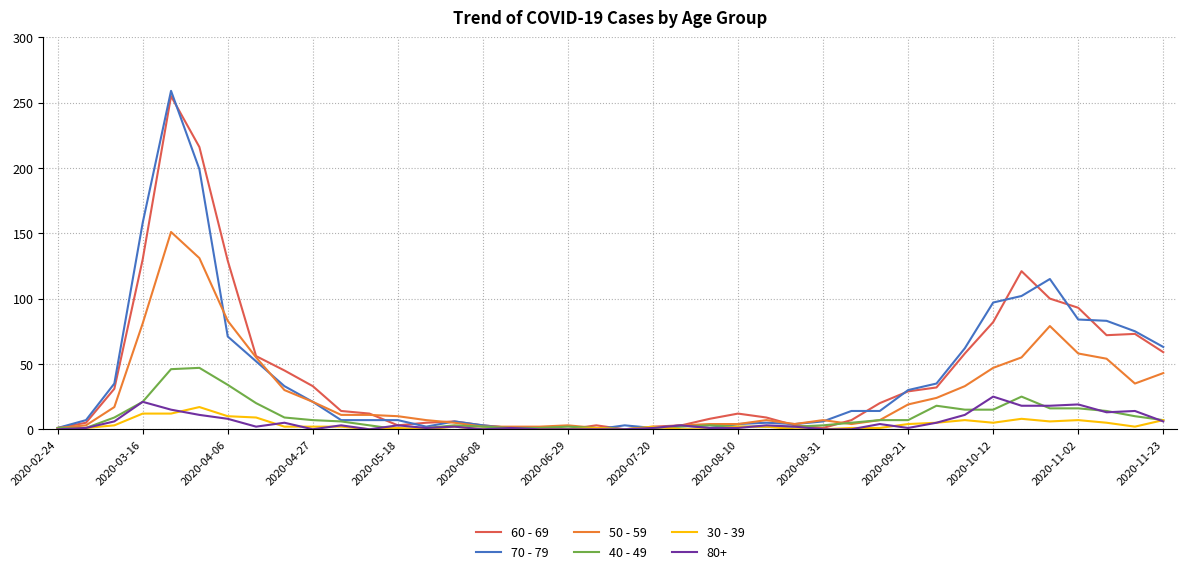

Which series has the largest range (max minus min)?

70 - 79